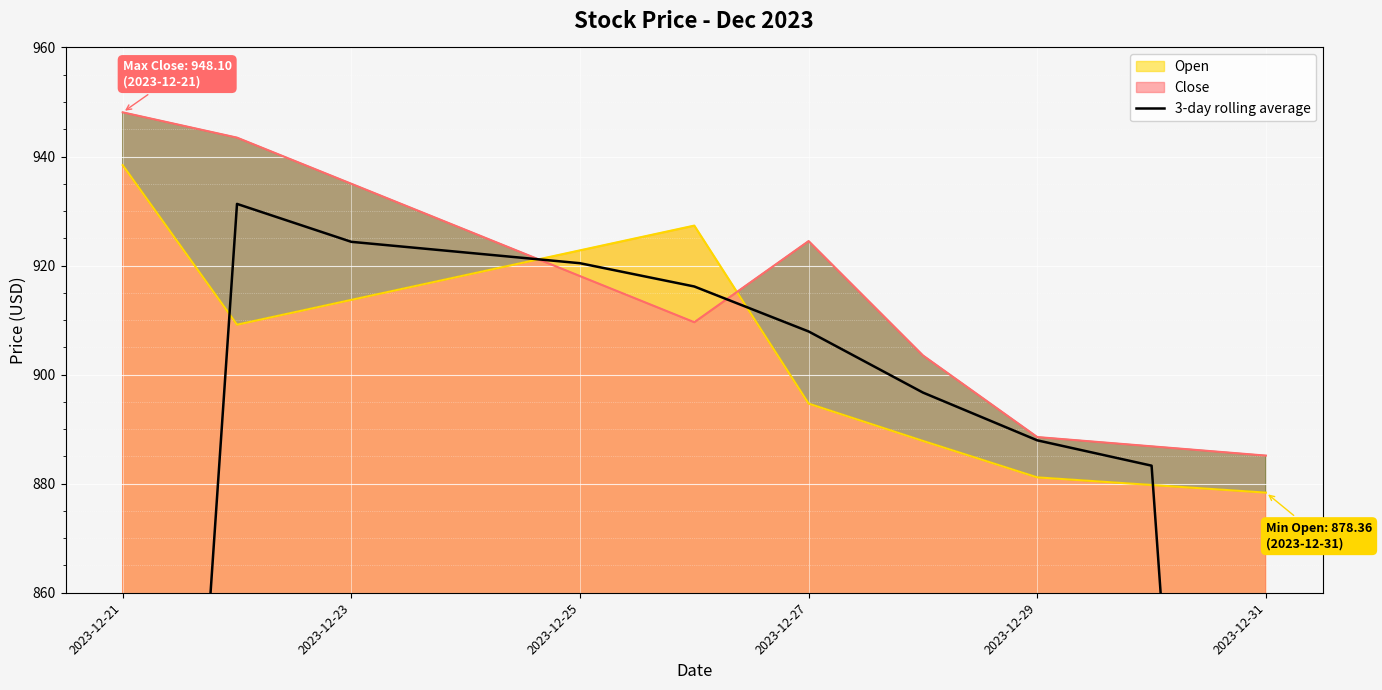

What is the highest value of the Close series?

948.1